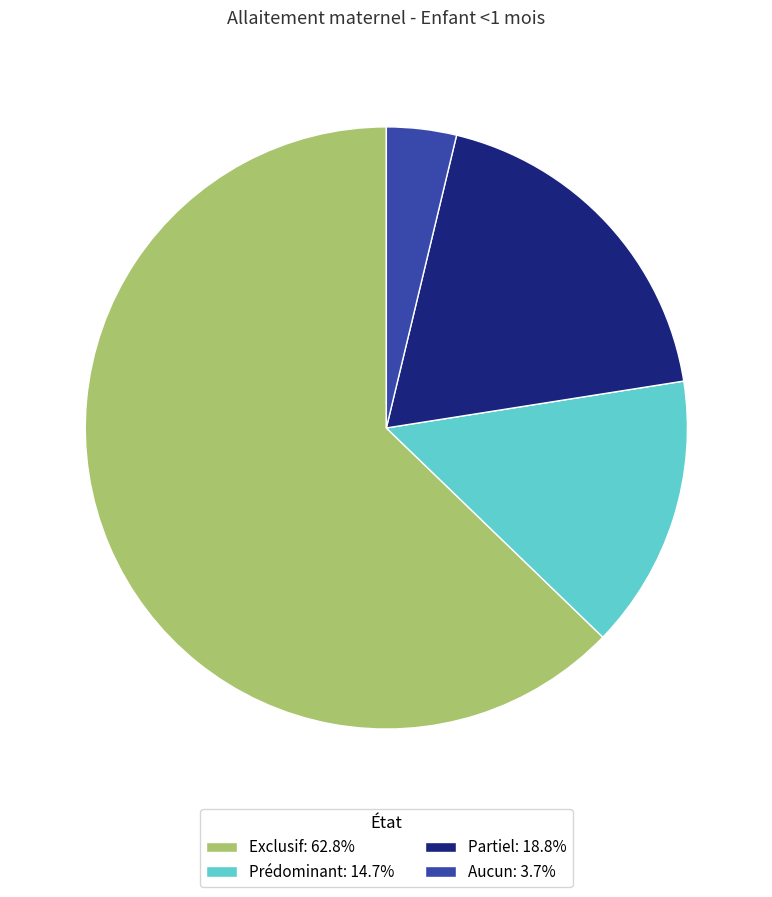

Is the sum of Aucun: 3.7% and Partiel: 18.8% greater than half?

No